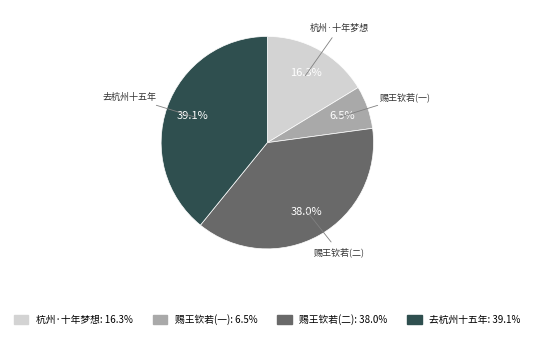

Combined, what portion of the pie is 赐王钦若(一) and 赐王钦若(二)?

44.5%